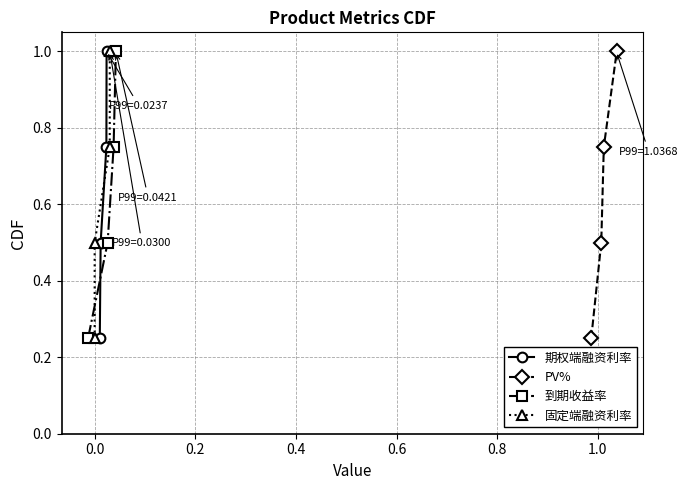

What is the maximum value for 期权端融资利率?

1.0